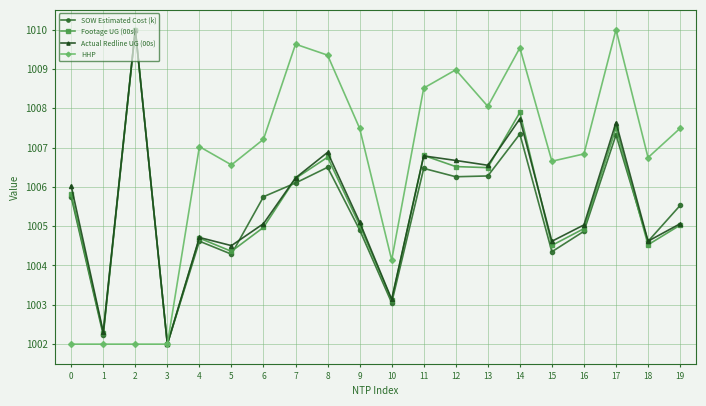

What is the difference between the Footage UG (00s) values at 7 and 13?

0.3